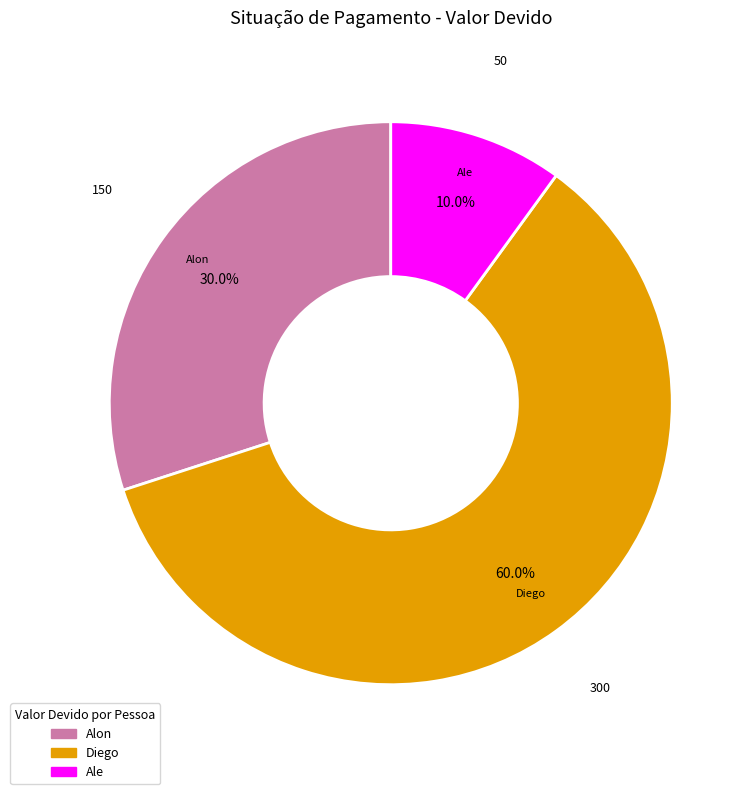

Which category has the smallest portion of the pie?

Ale